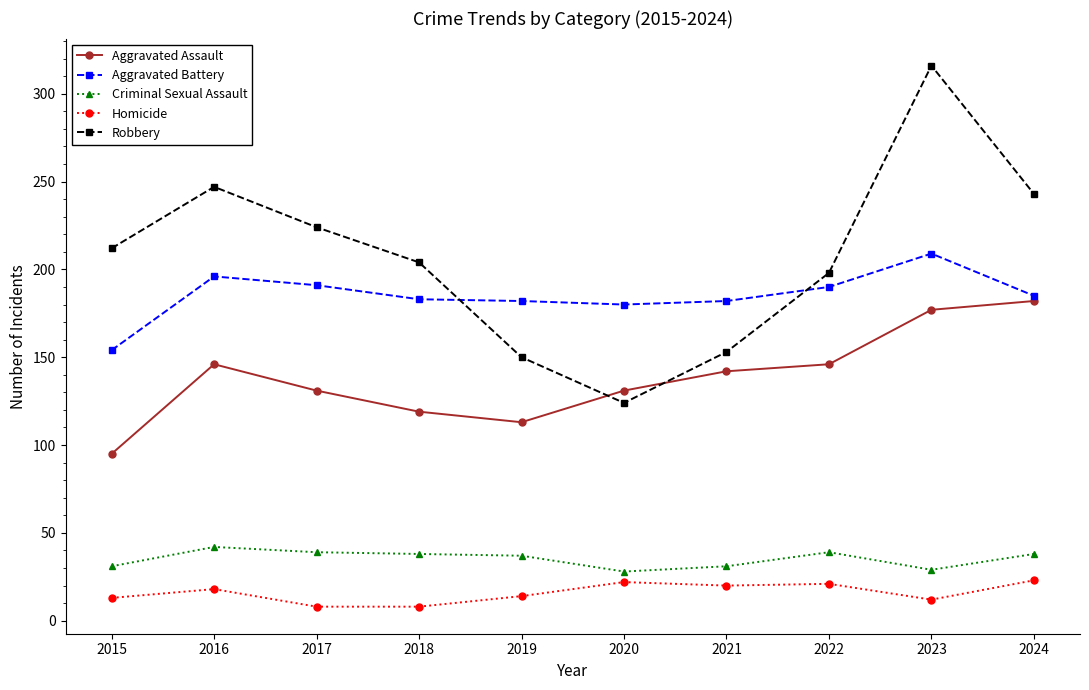

At which label does Aggravated Assault reach its peak?

2024